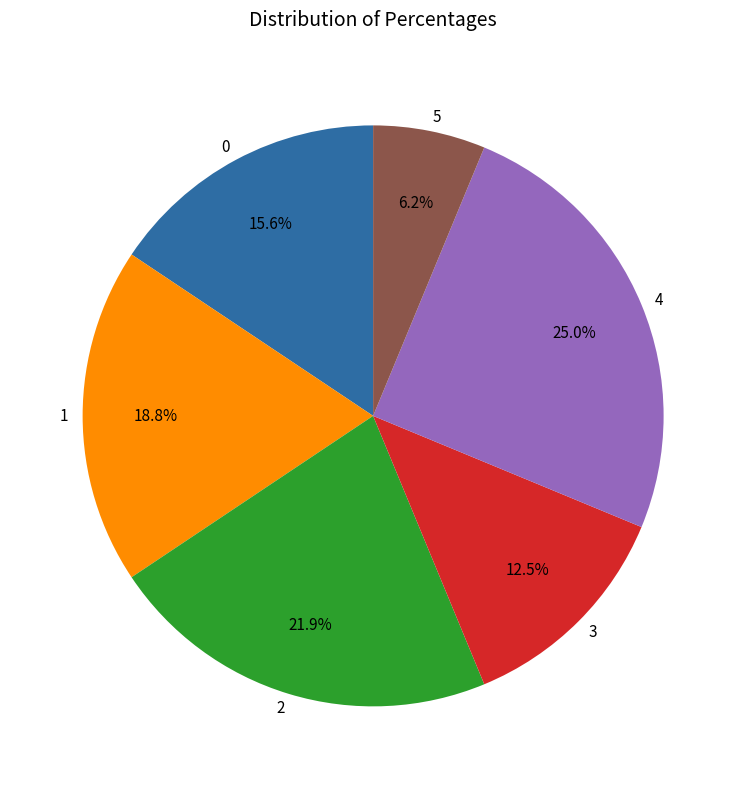

Is the sum of 3 and 5 greater than half?

No